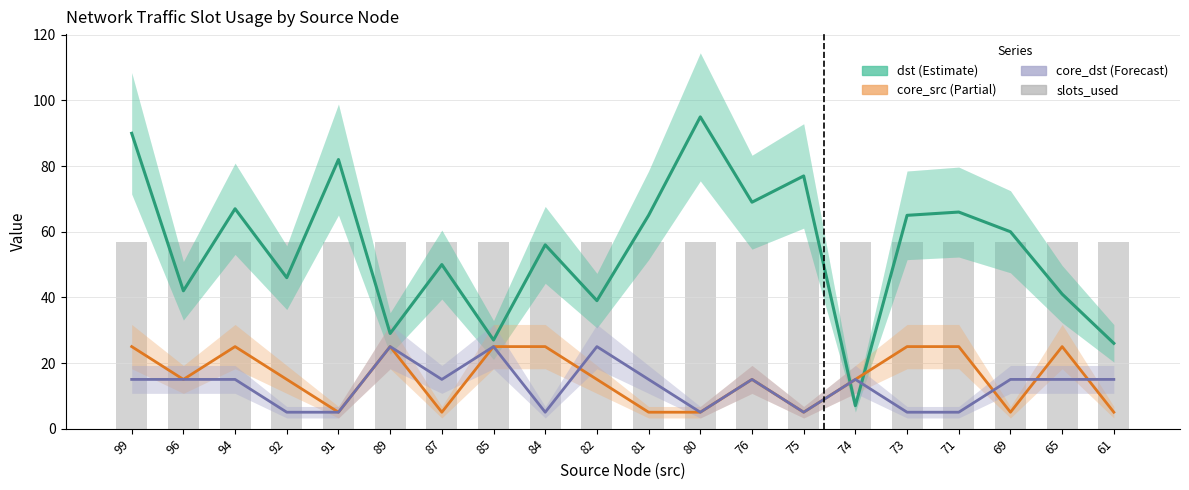

Which series has the largest total across all categories?

slots_used